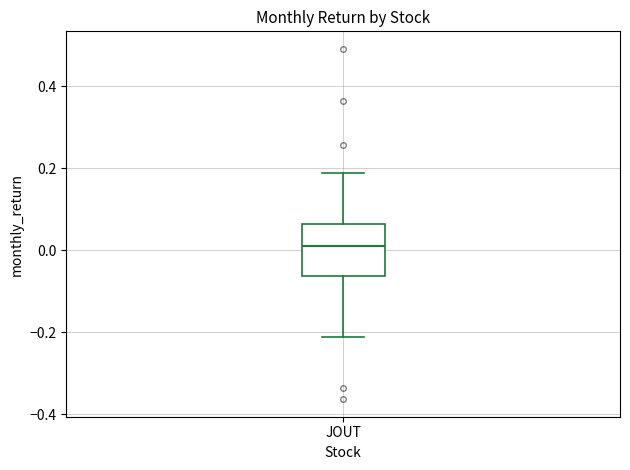

Where does the median line of the box for JOUT sit on the y-axis? The values are not printed on the chart, so give them approximately, as read against the axis.

0.00